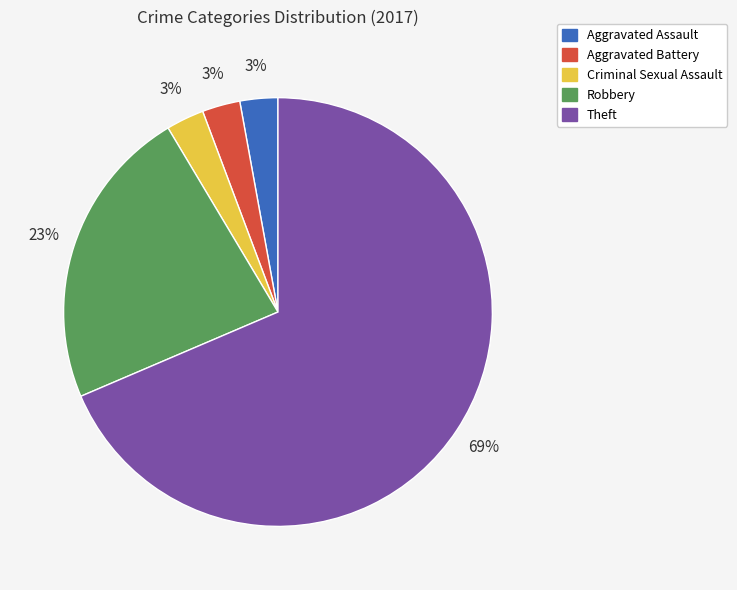

To the nearest percent, what percentage of the pie is Aggravated Battery?

3%